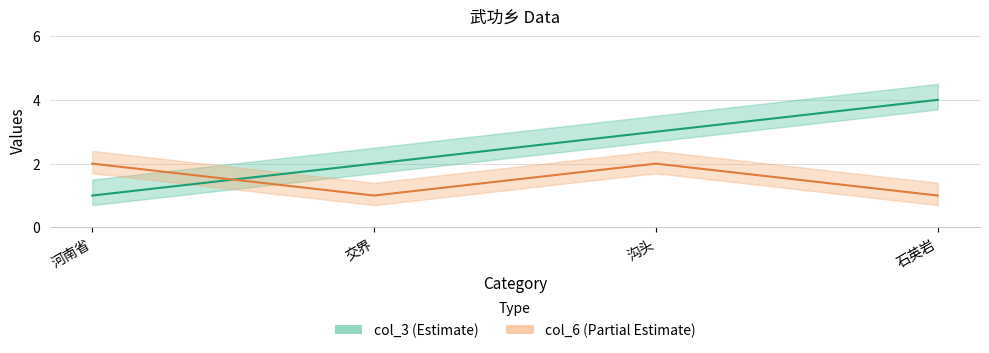

True or false: col_6 and col_3 intersect in this chart.

True